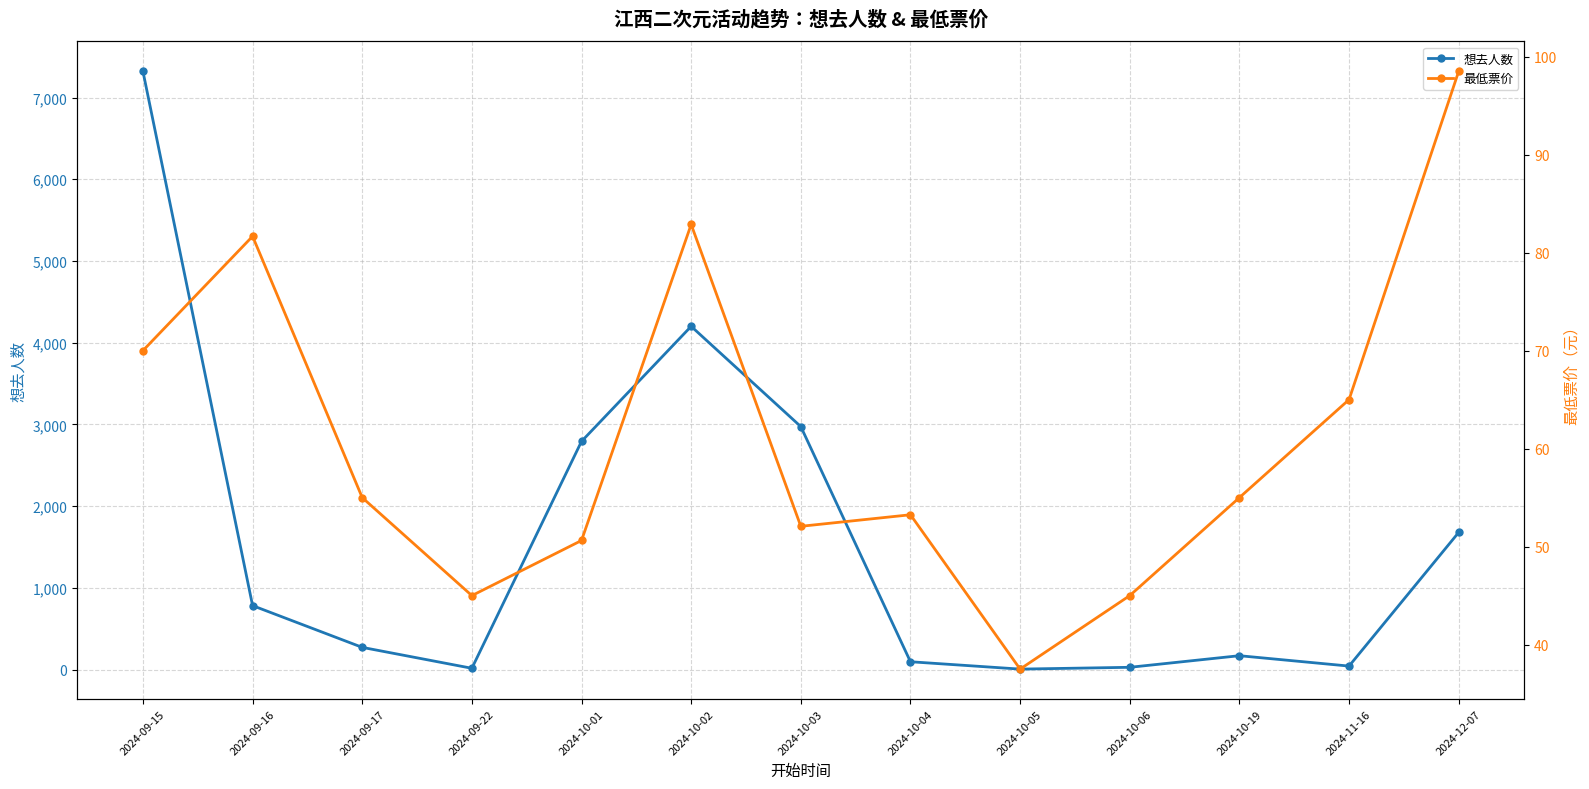

Which category has the lowest value in the 最低票价 series?

2024-10-05